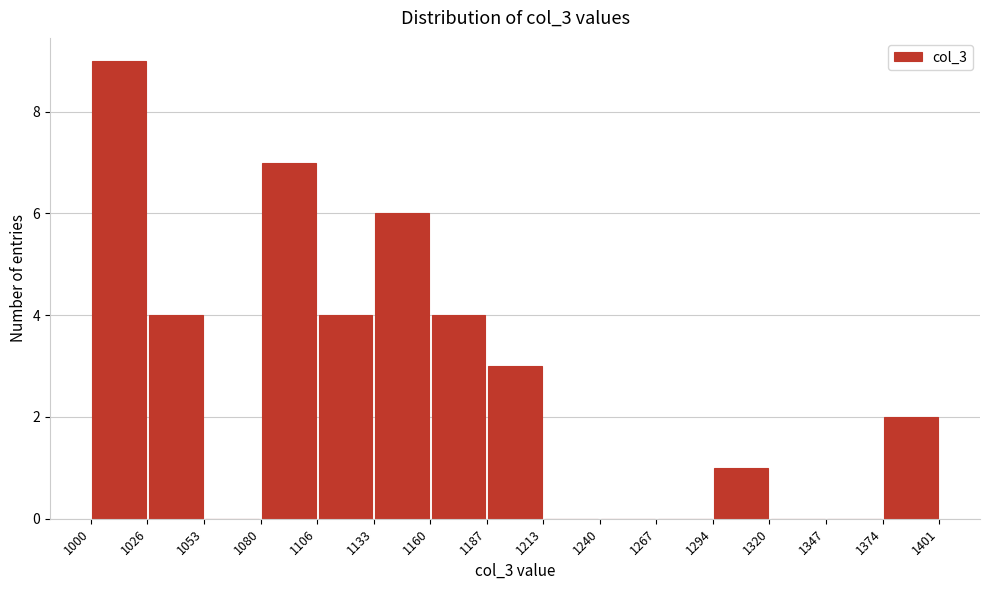

Which range on the x-axis has the tallest bar?

1000 to 1026